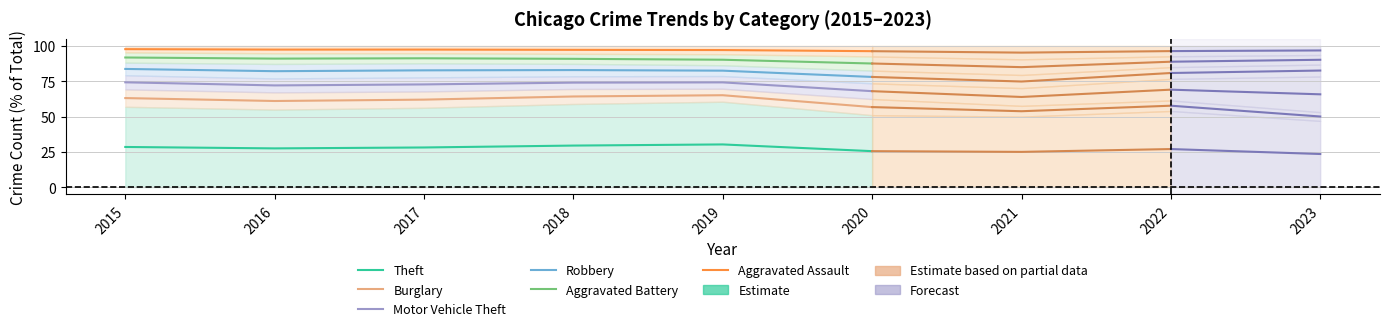

Between 2017 and 2018, which is larger?

2018